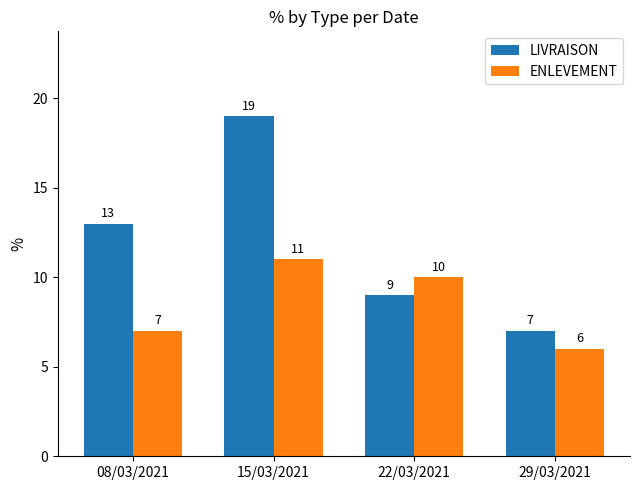

Which category has the highest value in the LIVRAISON series?

15/03/2021